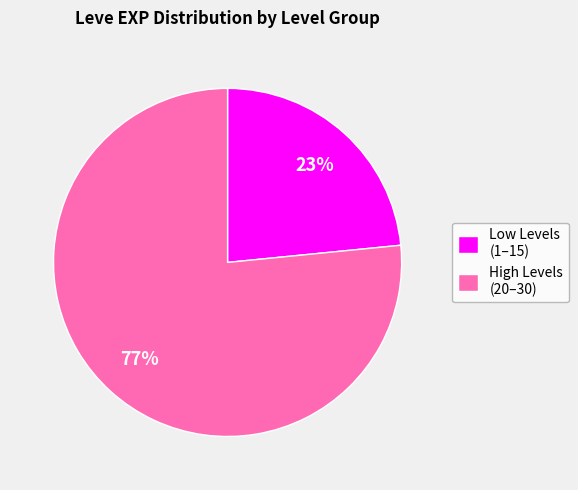

The Low Levels (1–15) slice represents 13% of the pie. True or false?

False